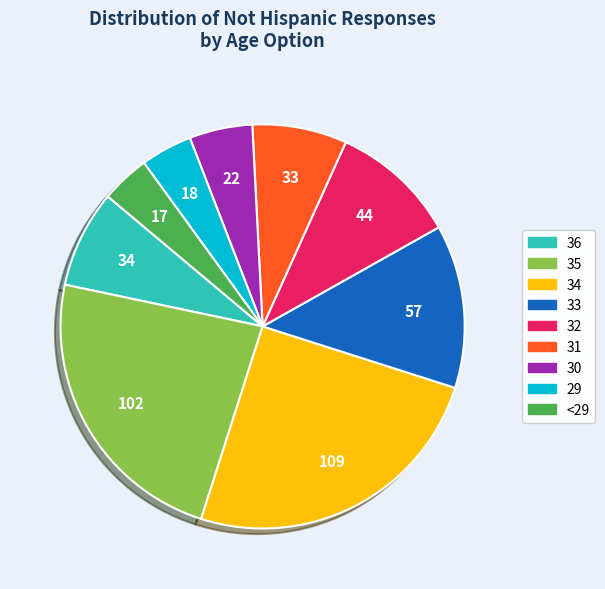

Do 35 and 30 together represent more than half of the pie?

No